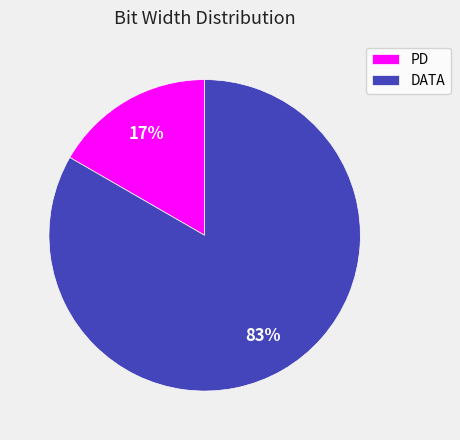

True or false: DATA accounts for 91% of the total.

False